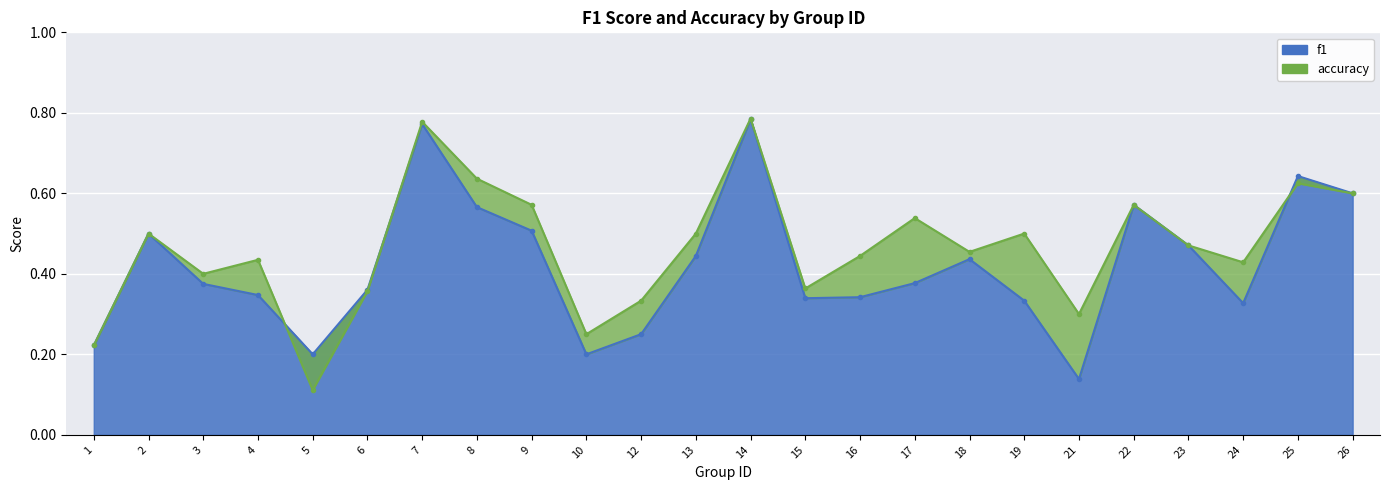

What is the sum of the accuracy values at 21 and 3?

0.7